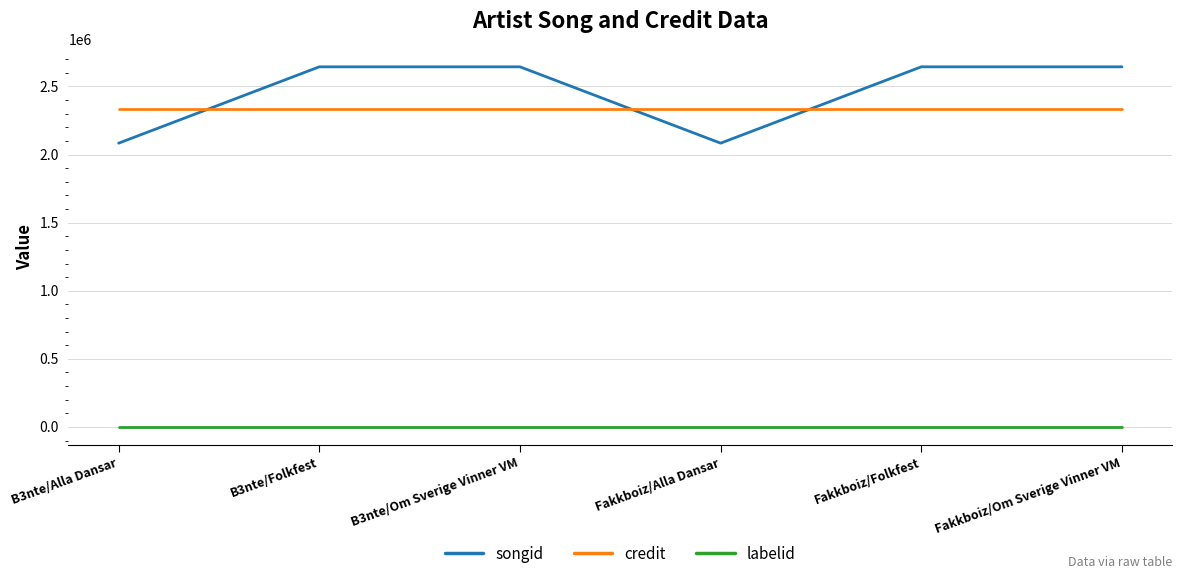

Which series changed the most between B3nte/Alla Dansar and Fakkboiz/Om Sverige Vinner VM?

songid